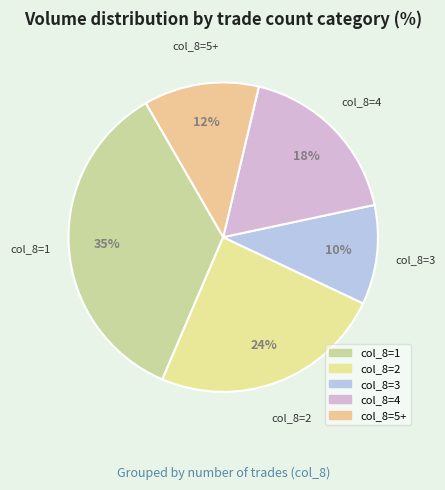

Do col_8=5+ and col_8=1 together represent more than half of the pie?

No